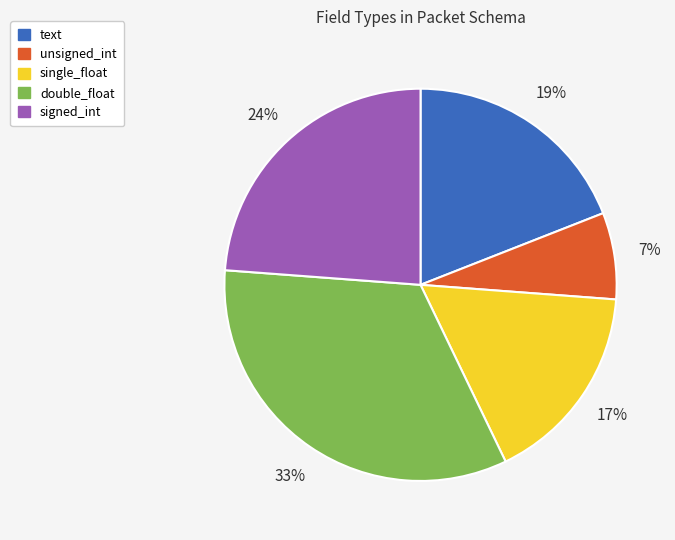

Count the number of slices in the pie.

5